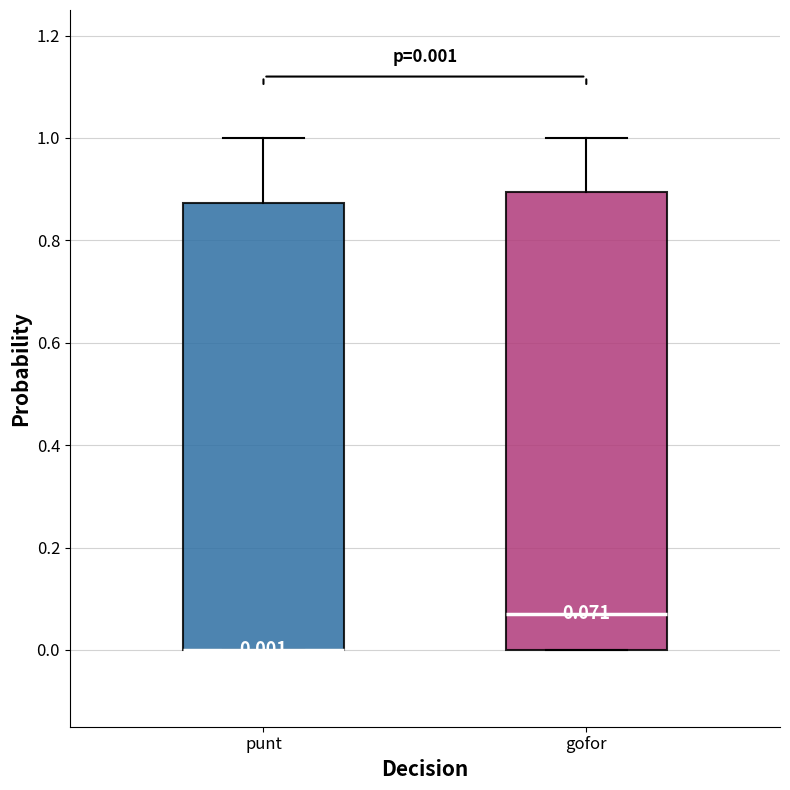

Comparing the boxes themselves (not the whiskers), which one is the tallest?

gofor